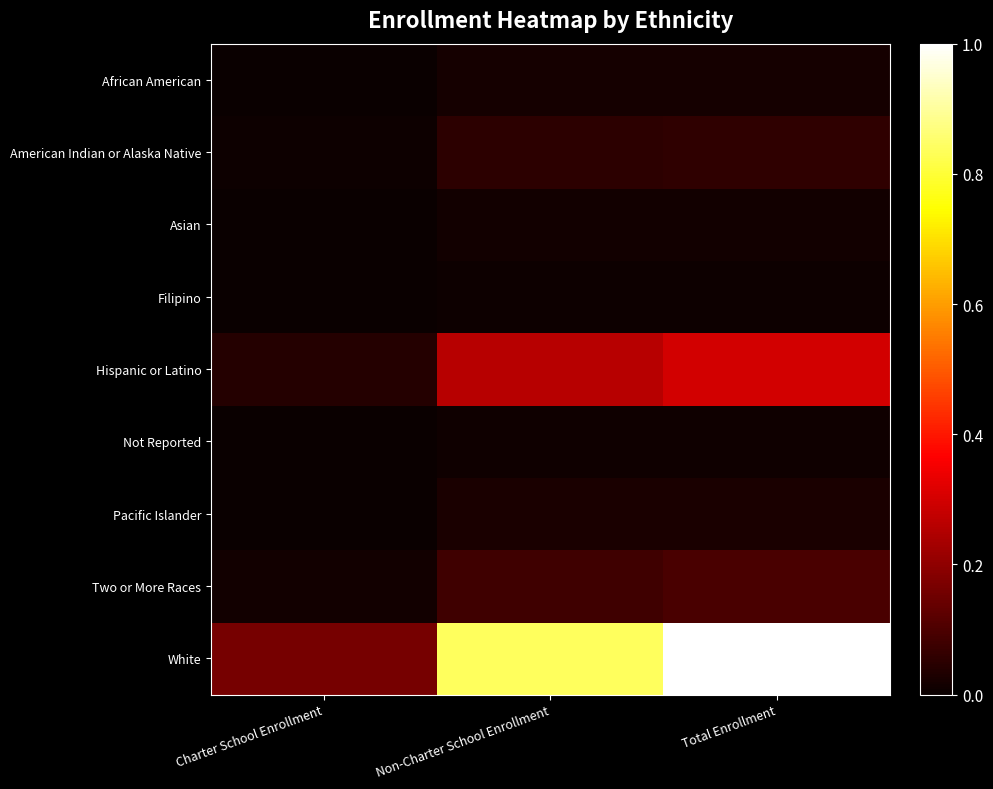

Reading left to right, what are all the values shown in this chart?

African American: Charter School Enrollment=0.0	Non-Charter School Enrollment=0.0	Total Enrollment=0.0
American Indian or Alaska Native: Charter School Enrollment=0.0	Non-Charter School Enrollment=0.1	Total Enrollment=0.1
Asian: Charter School Enrollment=0.0	Non-Charter School Enrollment=0.0	Total Enrollment=0.0
Filipino: Charter School Enrollment=0.0	Non-Charter School Enrollment=0.0	Total Enrollment=0.0
Hispanic or Latino: Charter School Enrollment=0.0	Non-Charter School Enrollment=0.3	Total Enrollment=0.3
Not Reported: Charter School Enrollment=0.0	Non-Charter School Enrollment=0.0	Total Enrollment=0.0
Pacific Islander: Charter School Enrollment=0.0	Non-Charter School Enrollment=0.0	Total Enrollment=0.0
Two or More Races: Charter School Enrollment=0.0	Non-Charter School Enrollment=0.1	Total Enrollment=0.1
White: Charter School Enrollment=0.2	Non-Charter School Enrollment=0.8	Total Enrollment=1.0